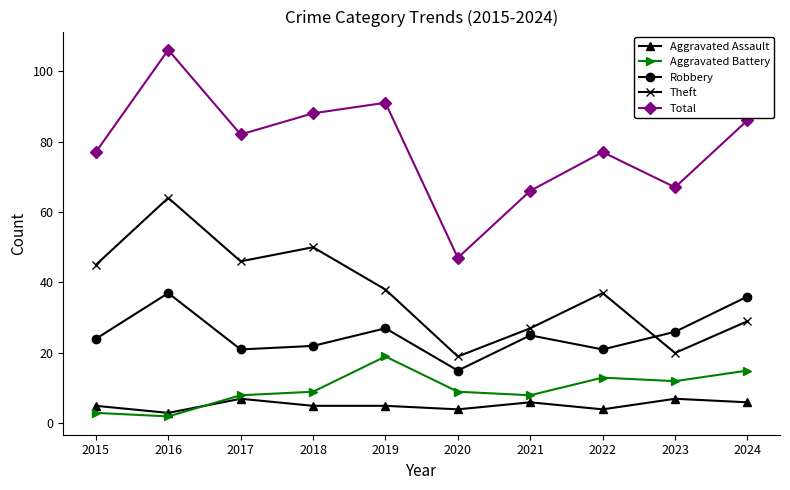

What value does the Robbery series have at 2021?

25